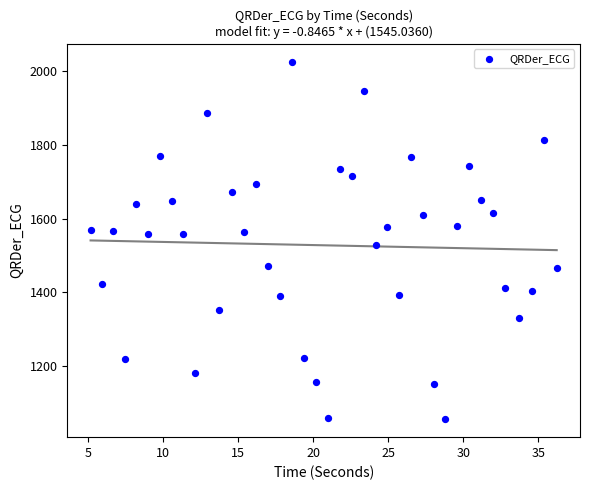

What is the range of X values (max minus min)?

31.1